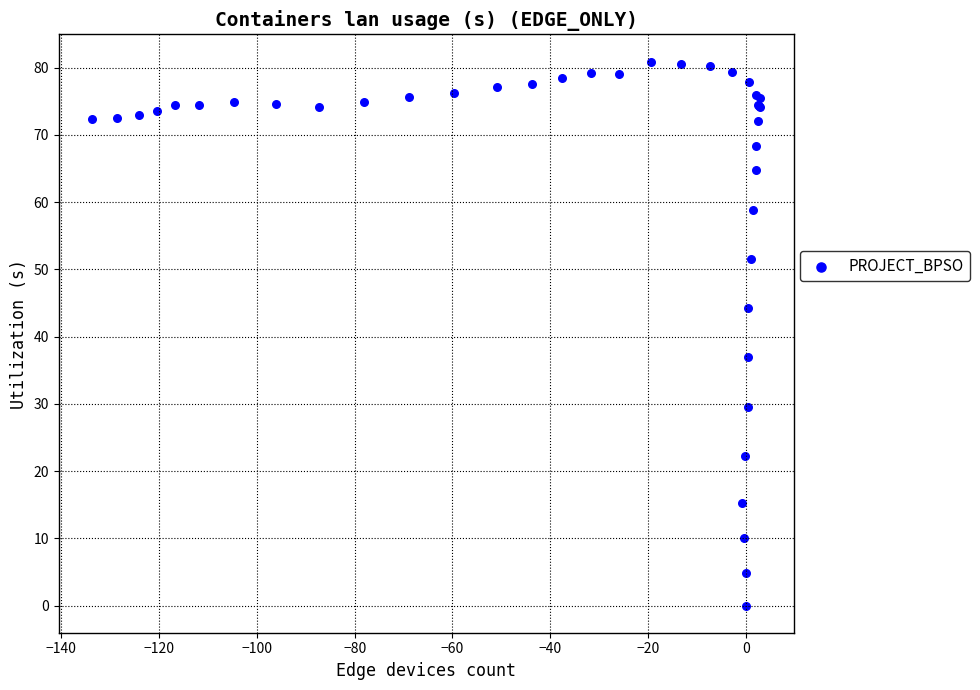

What Y value in the scatter plot is closest to 40?

37.0